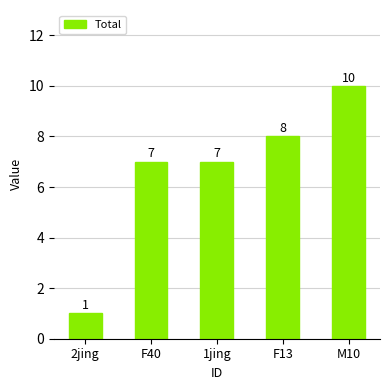

Reading left to right, extract all data points from this chart.

2jing=1	F40=7	1jing=7	F13=8	M10=10